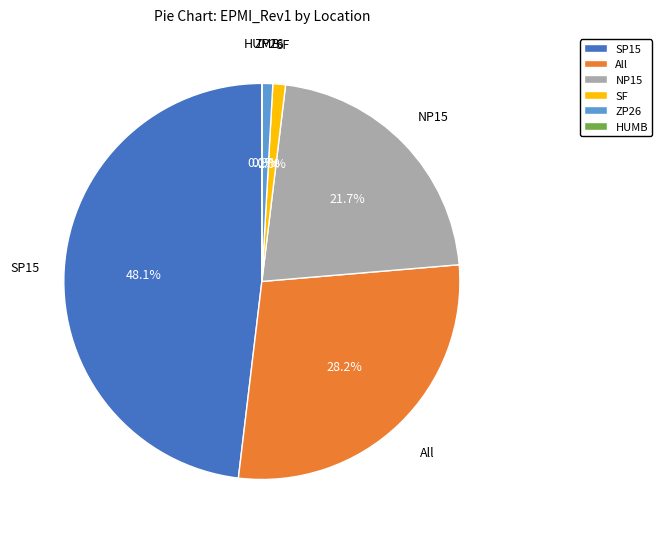

Do SF and All together represent more than half of the pie?

No